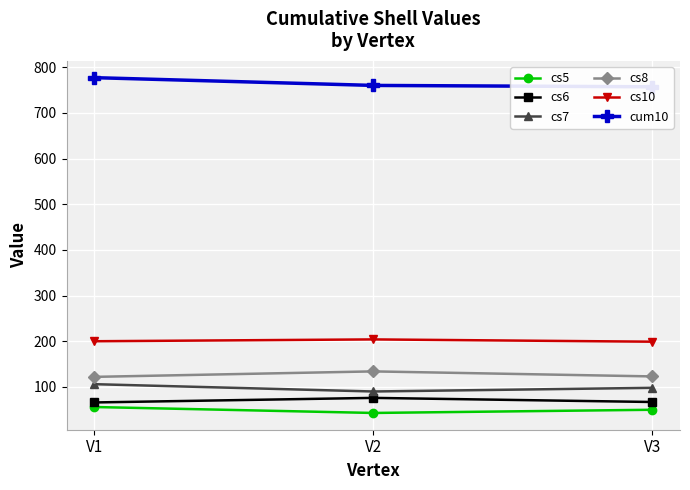

What is the greatest value displayed?

777